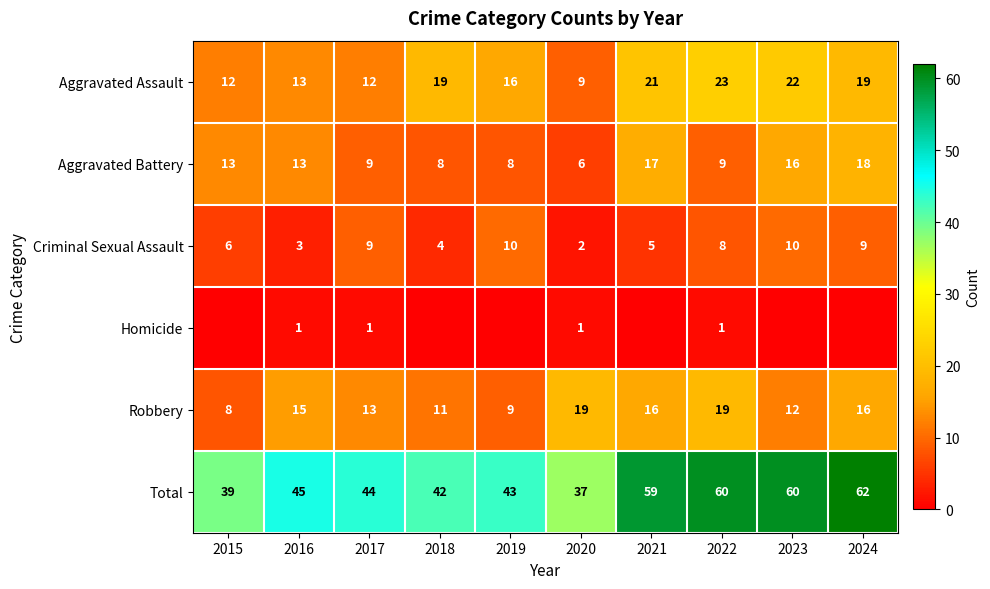

What is the difference between the maximum and minimum values in the Aggravated Battery series?

12